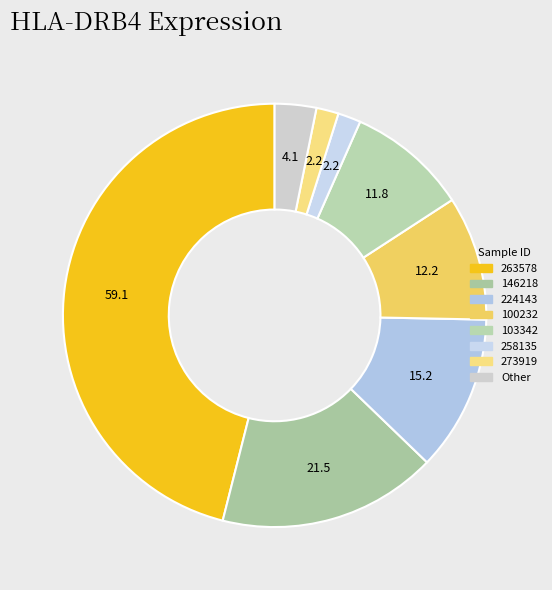

How many segments does this pie chart have?

8